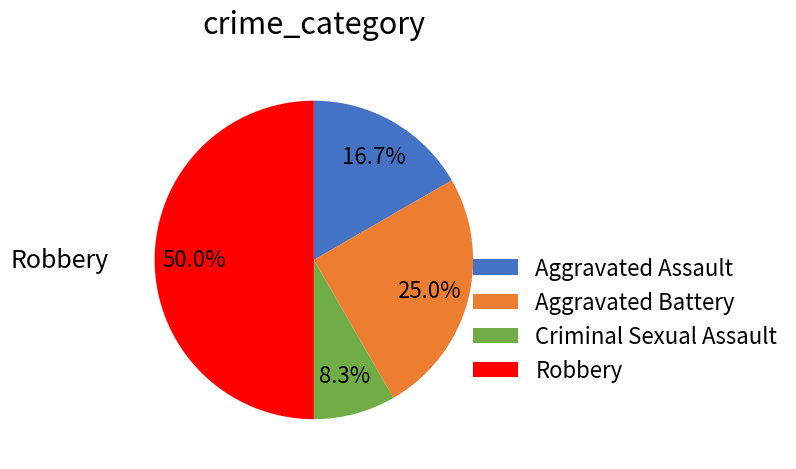

Which slice is the largest?

Robbery